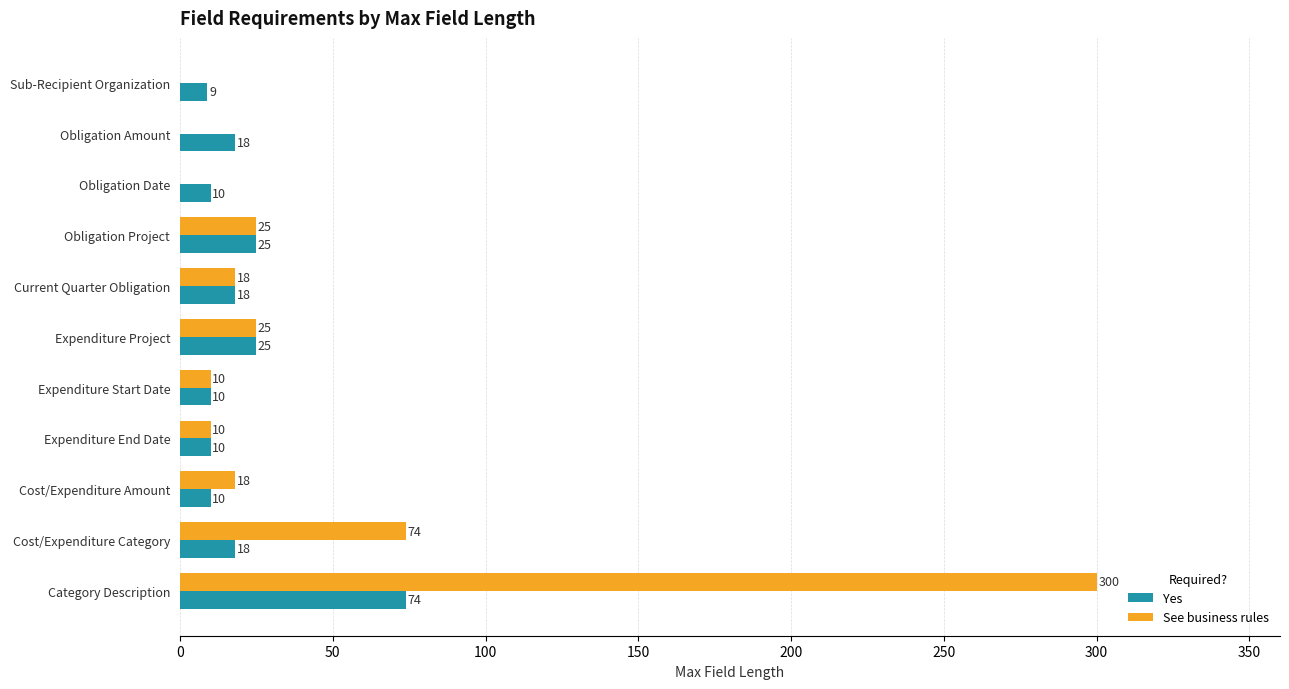

What is the maximum value for See business rules?

300